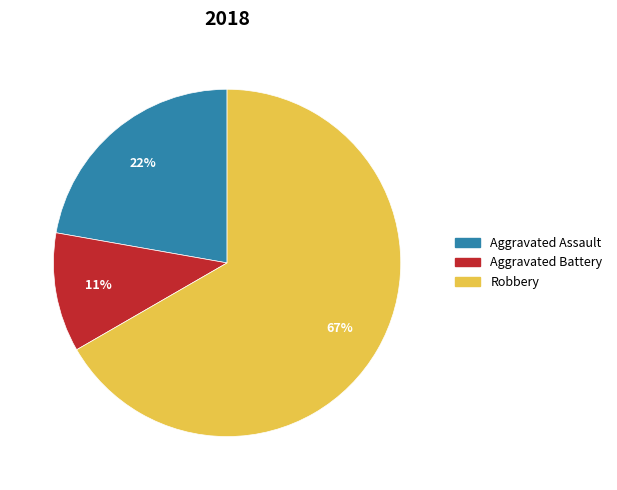

Is there any slice that represents more than half of the pie?

Yes